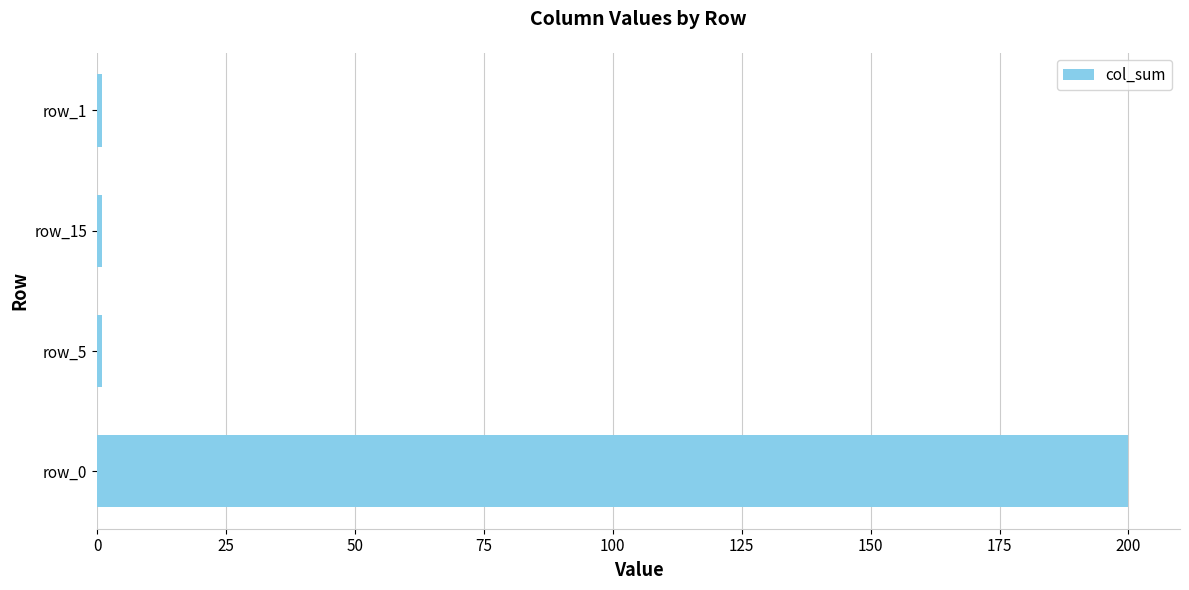

The chart shows a value of 311 at row_0. True or false?

False